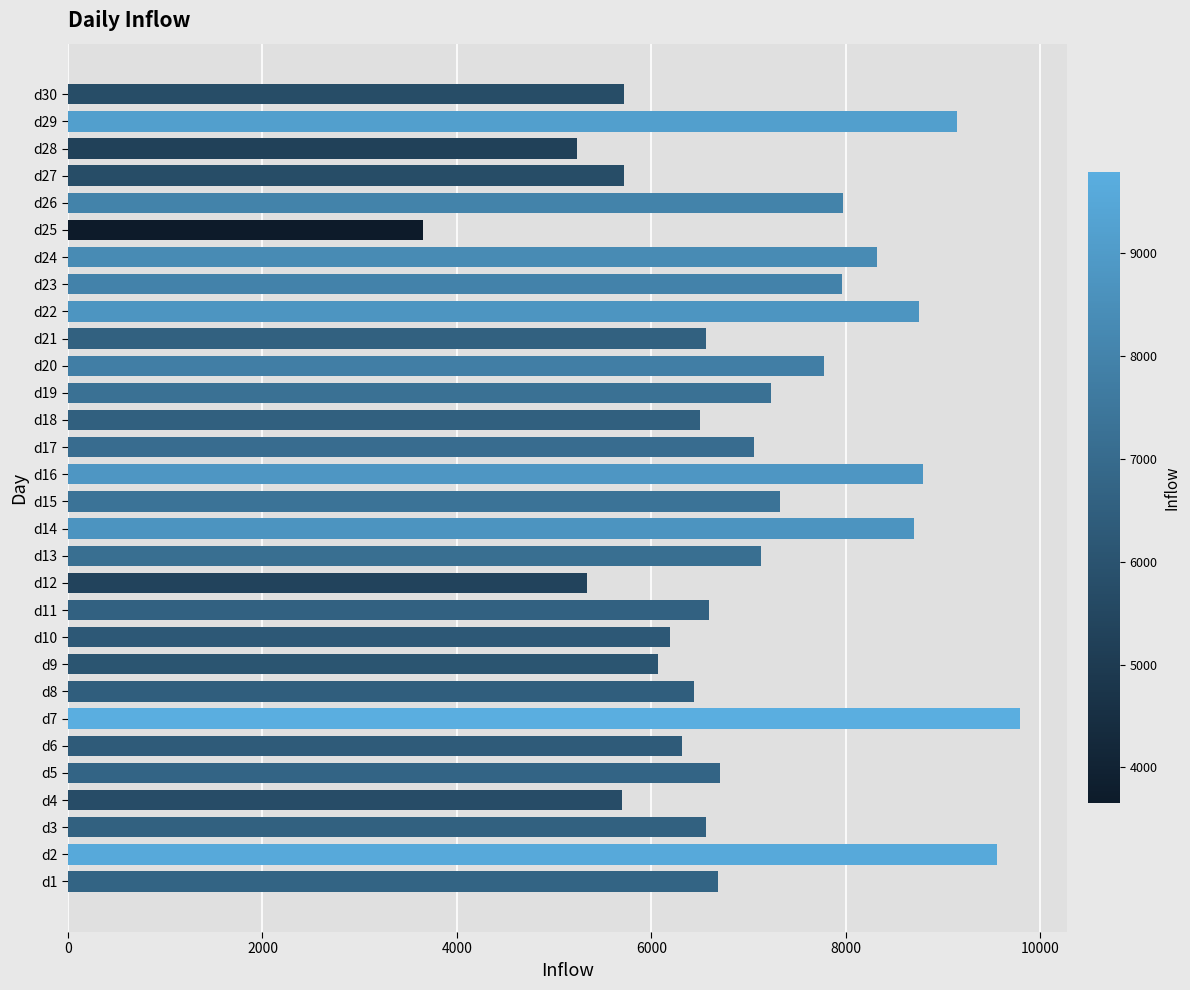

How many values are below 6704?

15